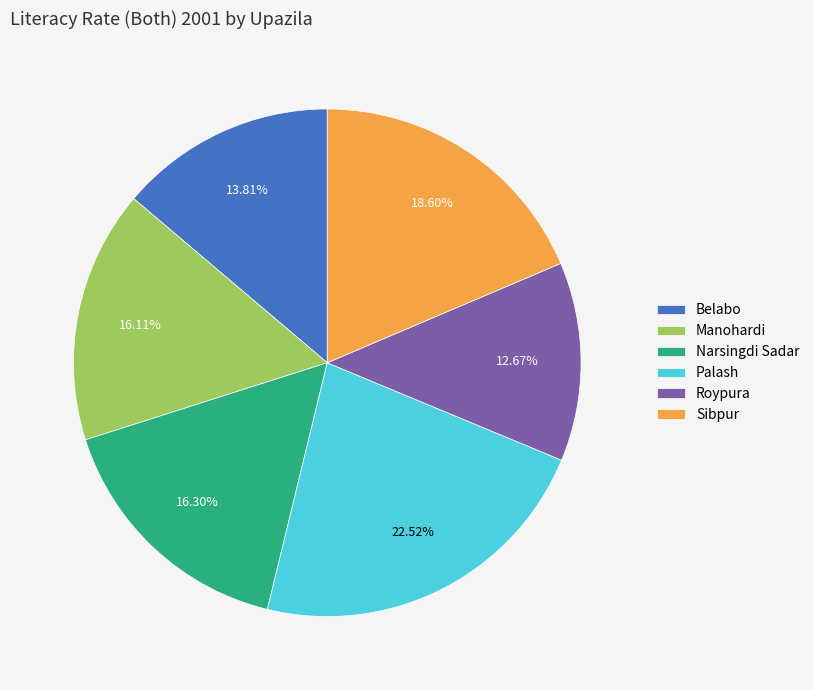

The Roypura slice represents 13% of the pie. True or false?

True